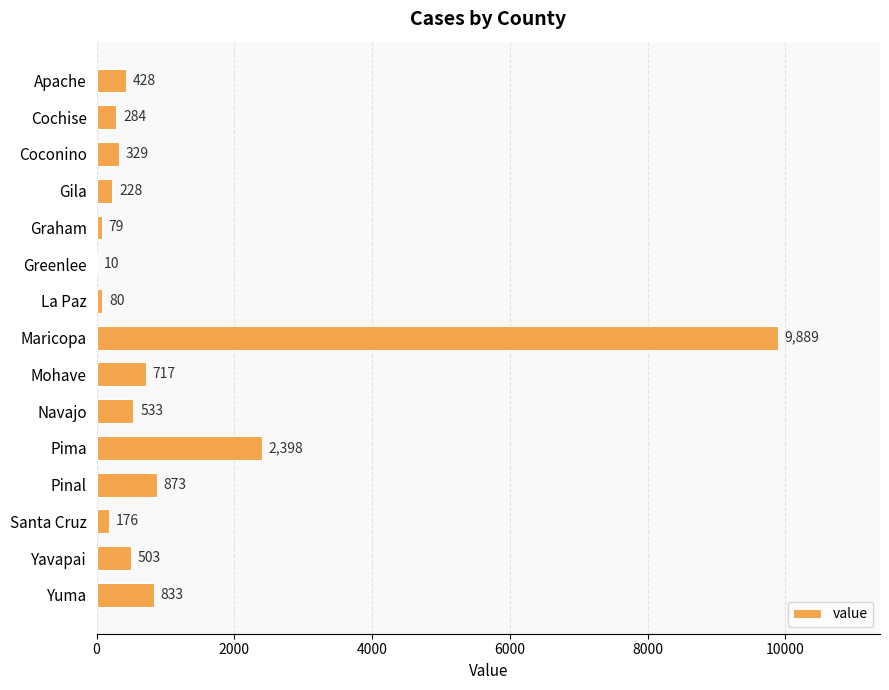

Where is the data nearest to the value 4949?

Pima